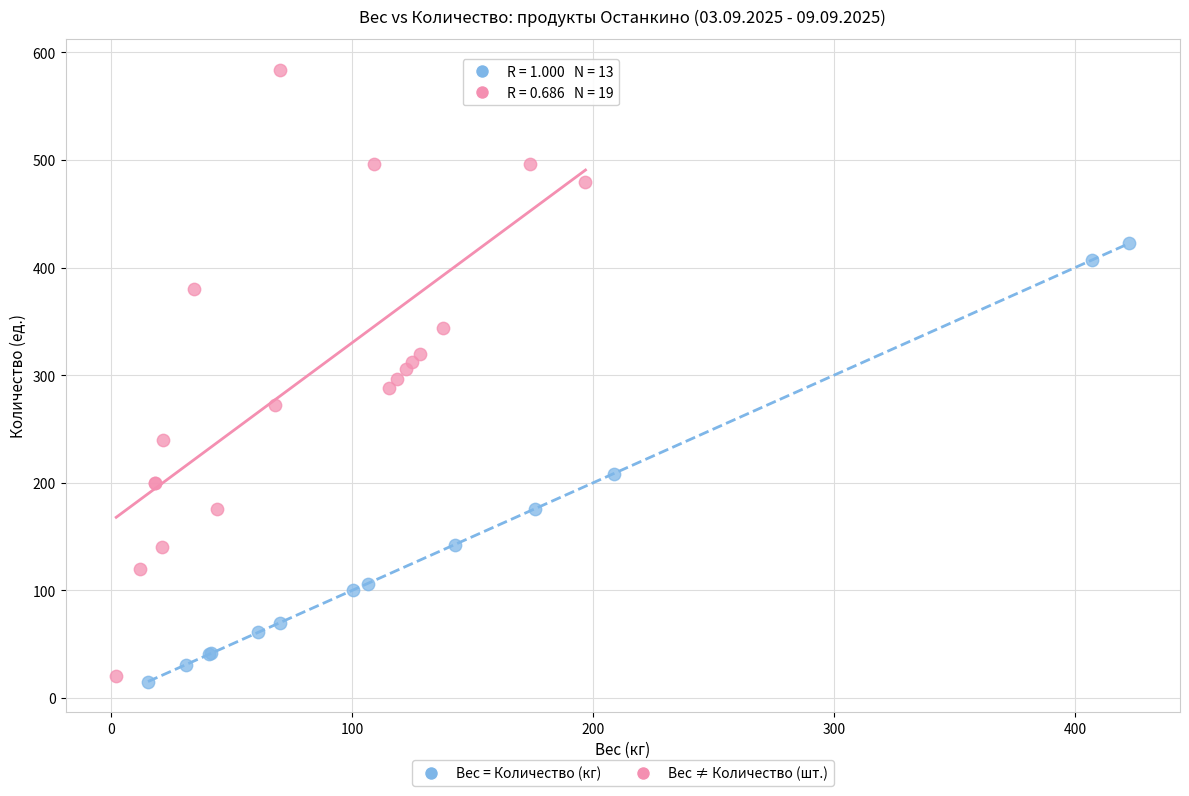

Which series has the largest Y range (max minus min)?

Вес ≠ Количество (шт.)